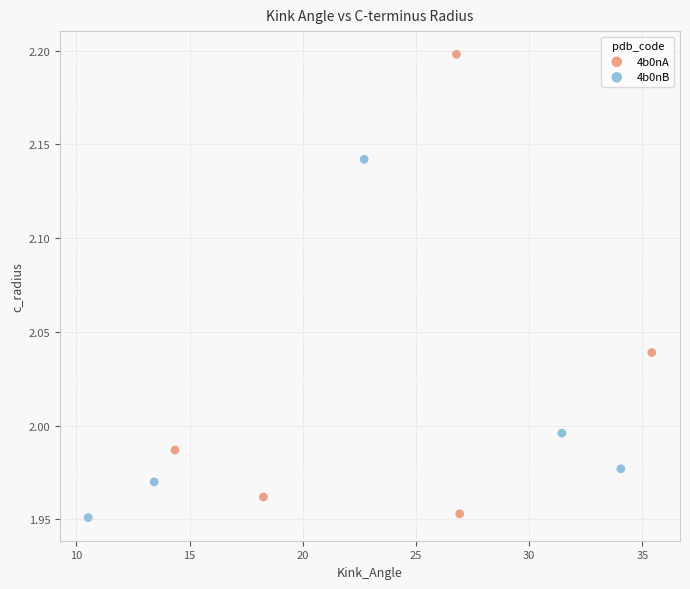

Which series has the widest spread of Y values?

4b0nA